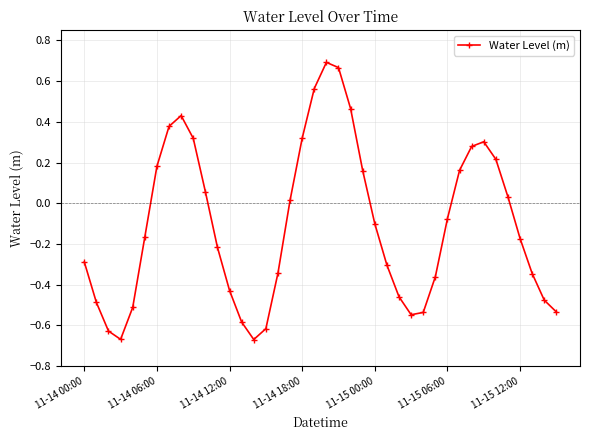

How many interior local peaks (higher than both neighbors) does the data have?

3